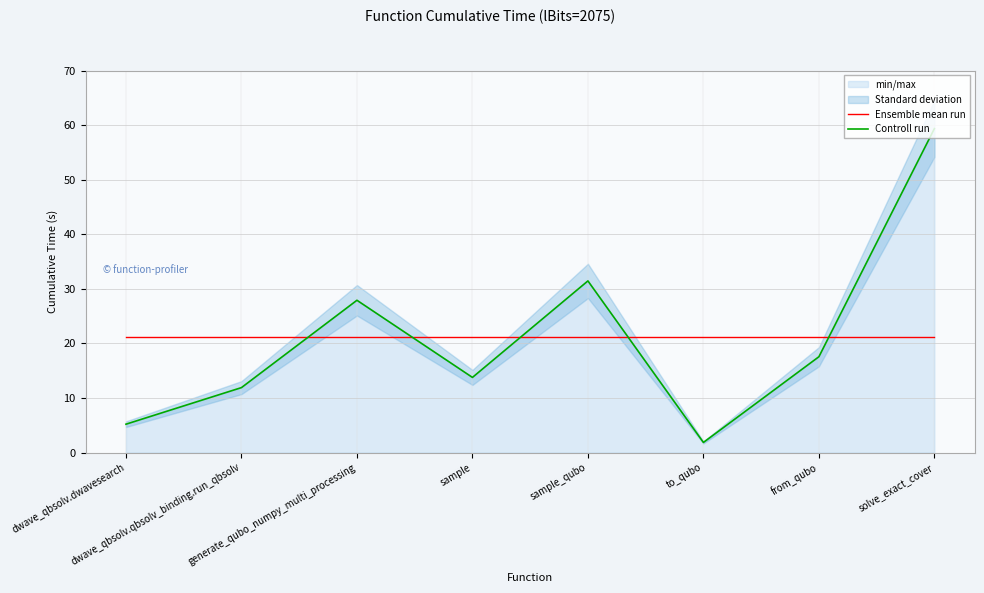

Which series changed the most between dwave_qbsolv.dwavesearch and dwave_qbsolv.qbsolv_binding.run_qbsolv?

Controll run